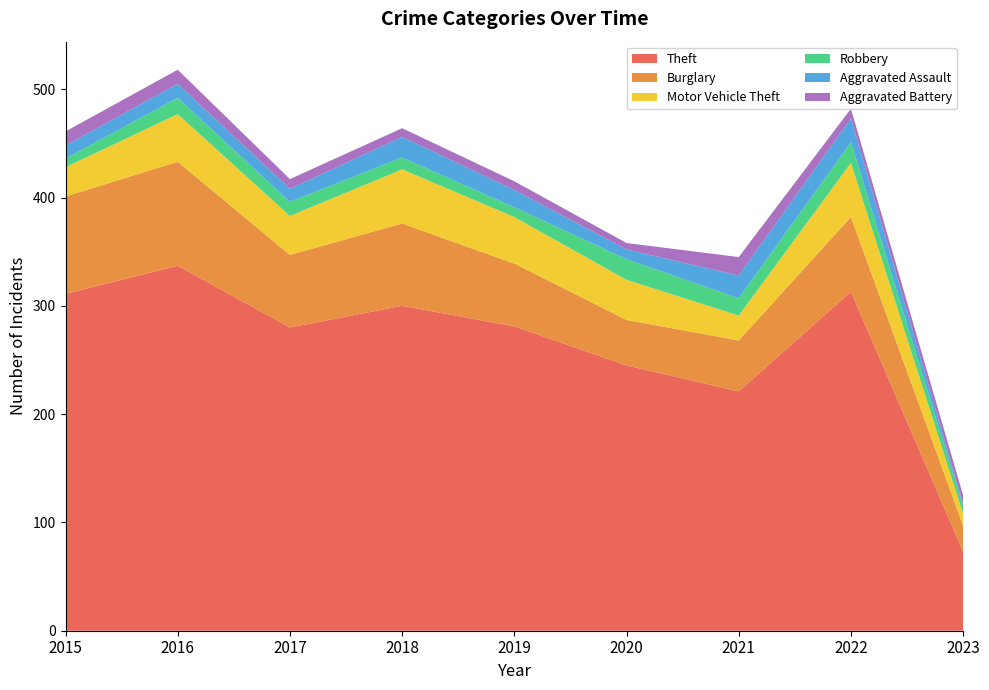

Reading left to right, list all the values displayed in this chart.

Theft: 2015=311	2016=337	2017=280	2018=300	2019=281	2020=245	2021=221	2022=313	2023=73
Burglary: 2015=90	2016=96	2017=67	2018=76	2019=58	2020=42	2021=47	2022=69	2023=24
Motor Vehicle Theft: 2015=27	2016=44	2017=36	2018=50	2019=43	2020=37	2021=23	2022=50	2023=11
Robbery: 2015=8	2016=15	2017=13	2018=11	2019=9	2020=19	2021=16	2022=19	2023=7
Aggravated Assault: 2015=12	2016=13	2017=12	2018=19	2019=16	2020=9	2021=21	2022=22	2023=2
Aggravated Battery: 2015=13	2016=13	2017=9	2018=8	2019=8	2020=6	2021=17	2022=9	2023=8